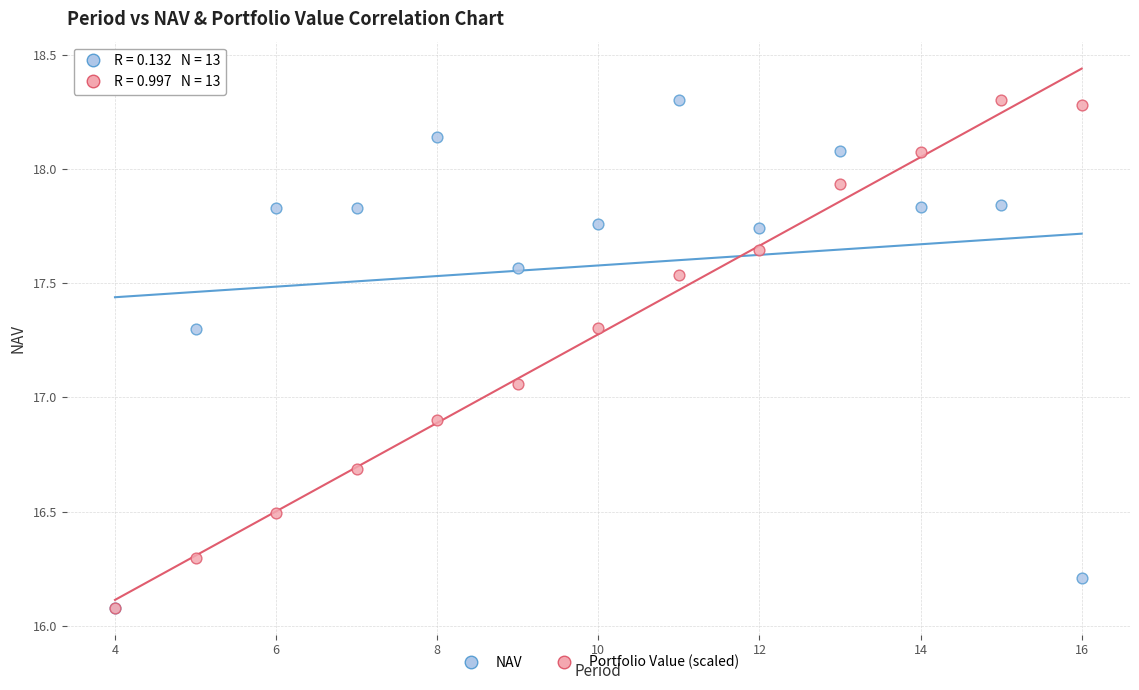

What are all the series names shown in the legend?

NAV, Portfolio Value (scaled)